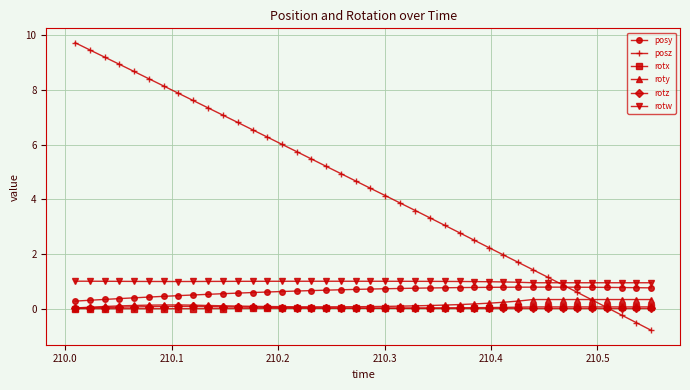

Which series has the largest range (max minus min)?

posz